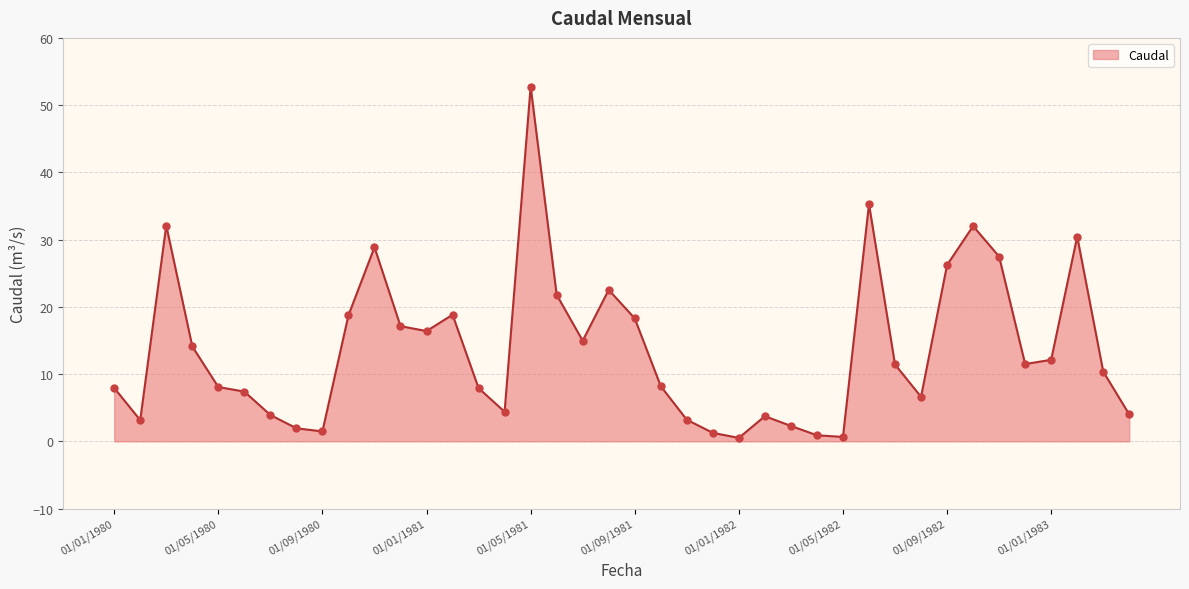

What is the greatest value displayed?

52.8